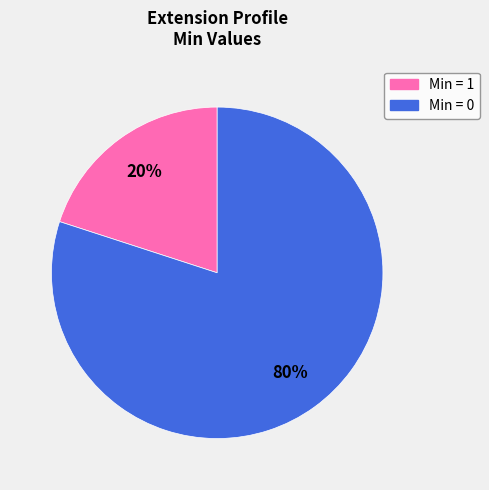

How many segments does this pie chart have?

2